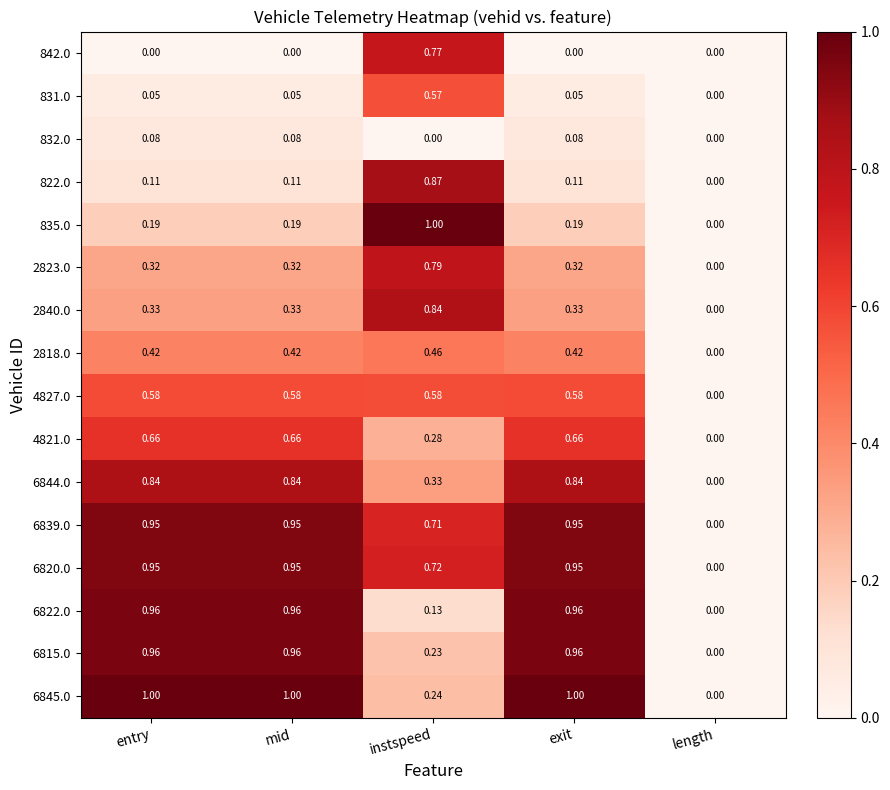

At which label is 6815.0 closest to 0?

length